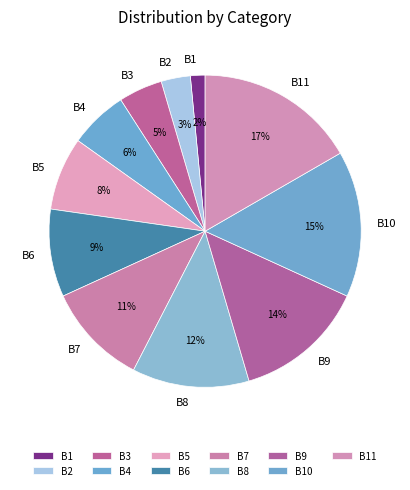

What percentage is the B1 slice, to the nearest percent?

2%